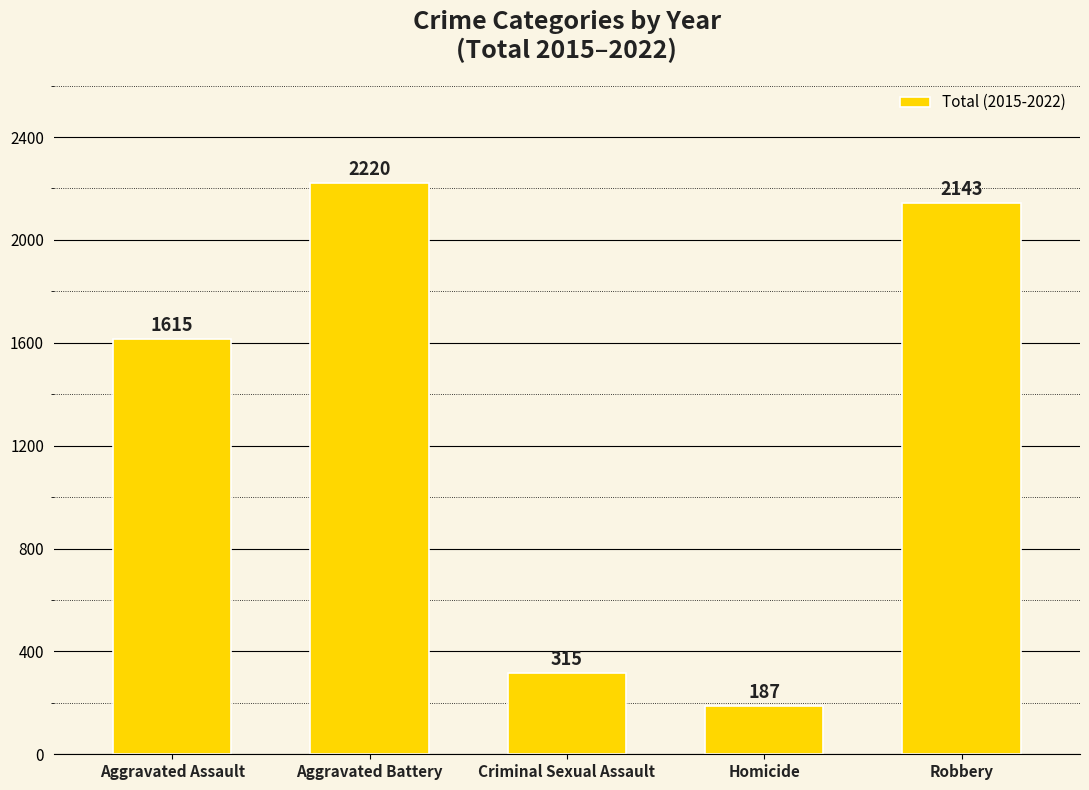

What is the smallest value displayed?

187